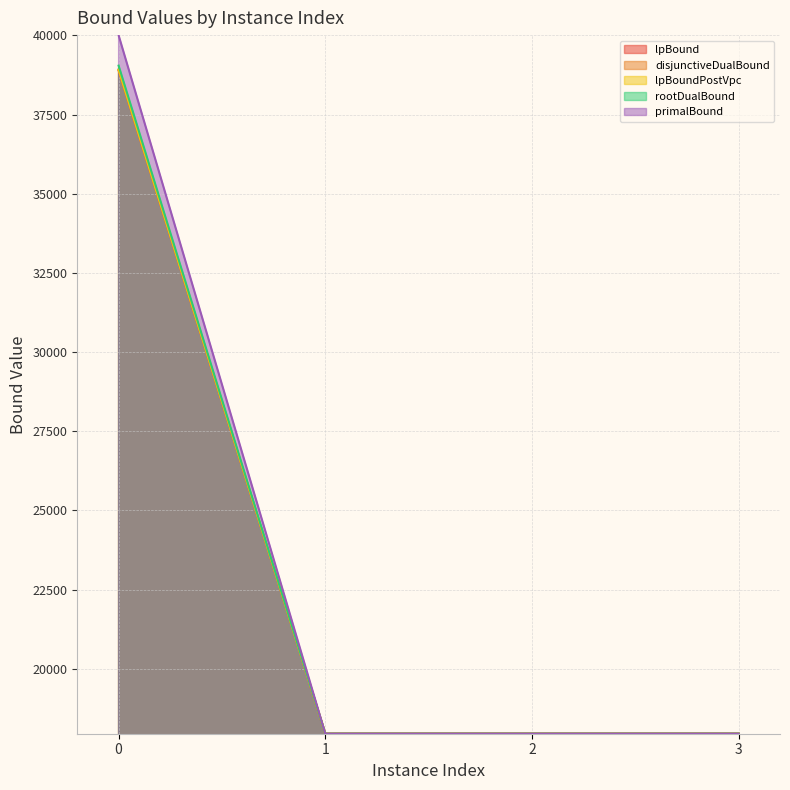

Reading left to right, what are all the values shown in this chart?

lpBound: 0=38893.9	1=17947.6	2=17947.6	3=17947.6
disjunctiveDualBound: 0=38924.3	1=17947.6	2=17947.6	3=17947.6
lpBoundPostVpc: 0=38910.4	1=17947.6	2=17947.6	3=17947.6
rootDualBound: 0=39045.2	1=17947.6	2=17947.6	3=17947.6
primalBound: 0=40005.1	1=17947.6	2=17947.6	3=17947.6